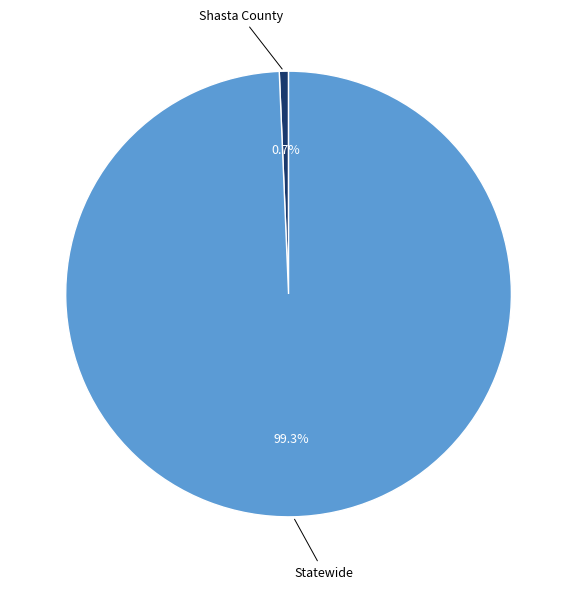

To the nearest percent, what is the difference between the Statewide and Shasta County slice percentages?

99%